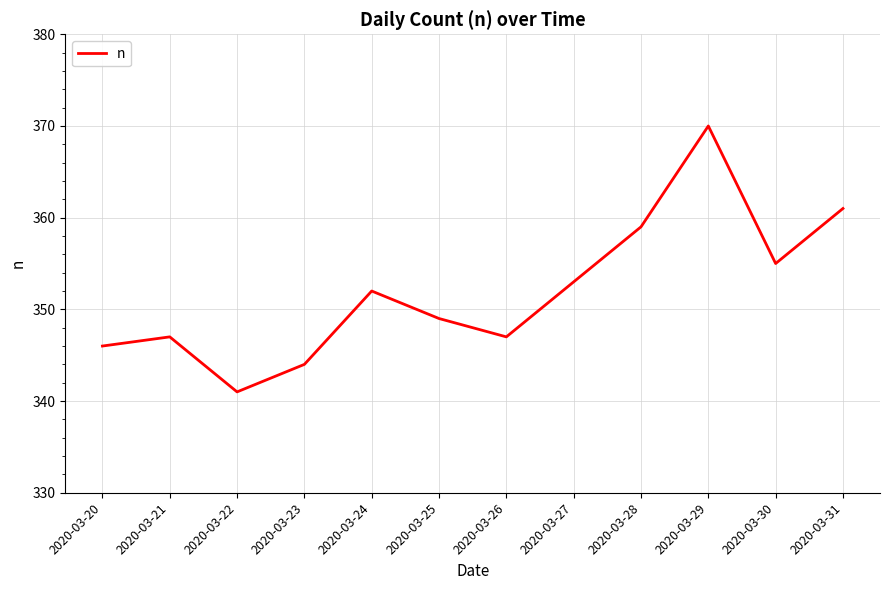

What is the minimum value shown in the chart?

341